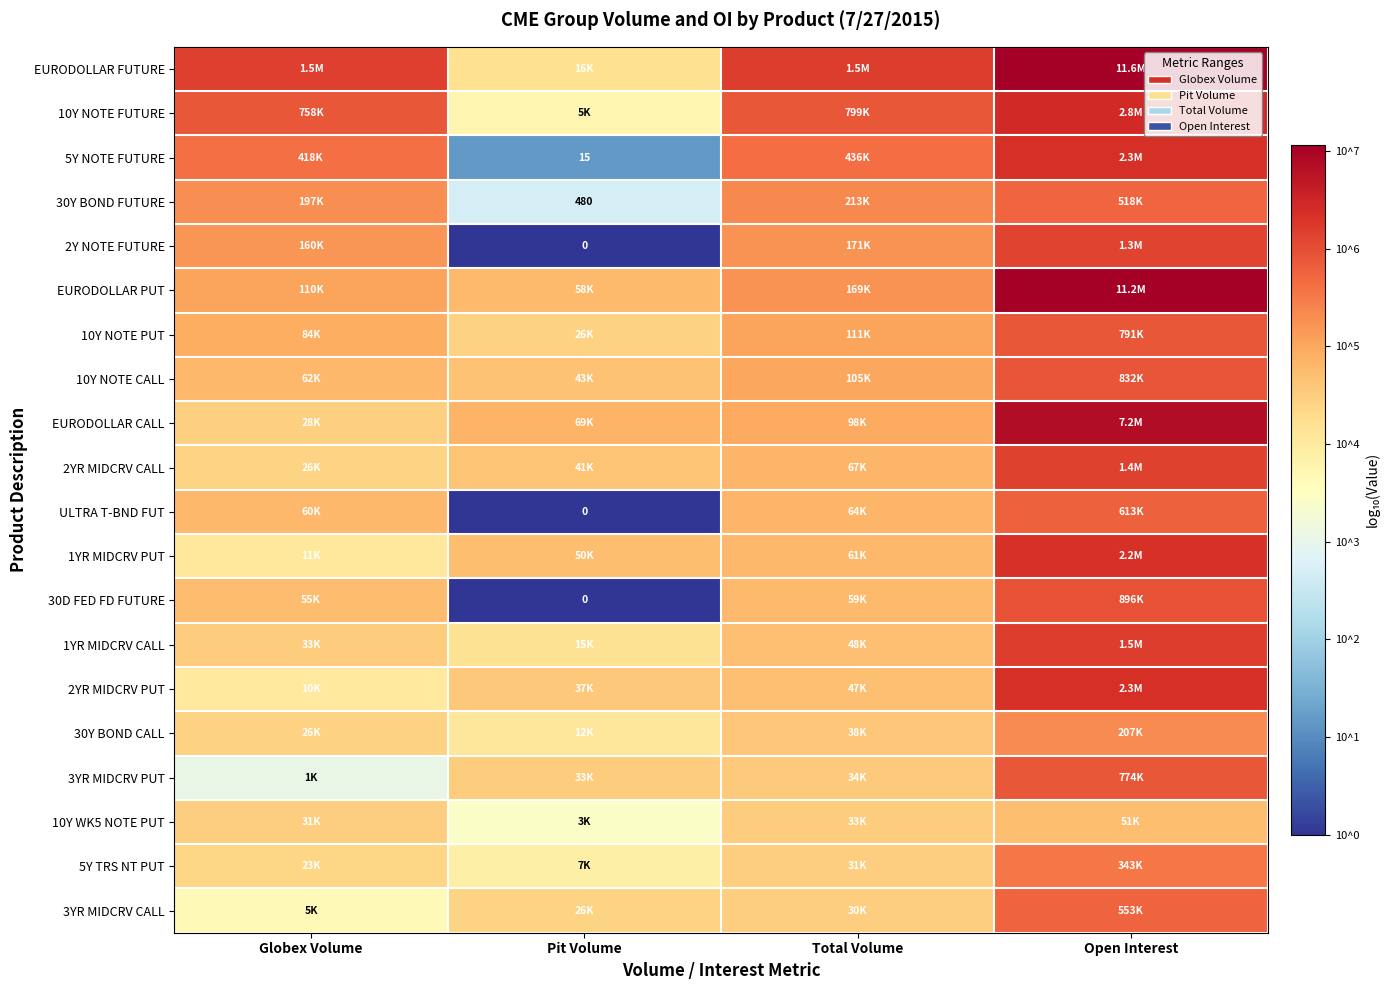

Which label corresponds to the largest value in the chart?

Open Interest